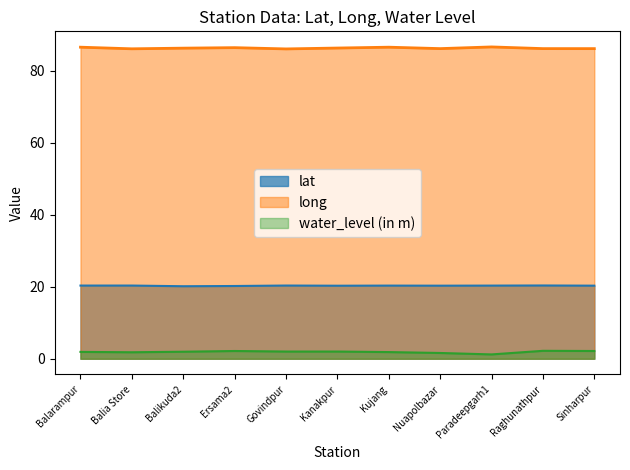

Is the value of long at Sinharpur greater than the value of lat at Kujang?

Yes